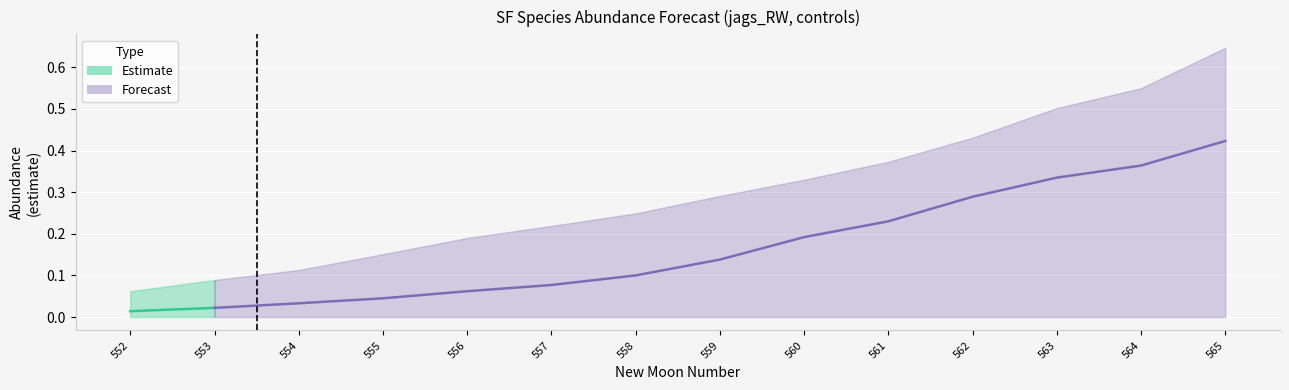

What is the difference between the maximum and minimum values in the upper_pi series?

0.6